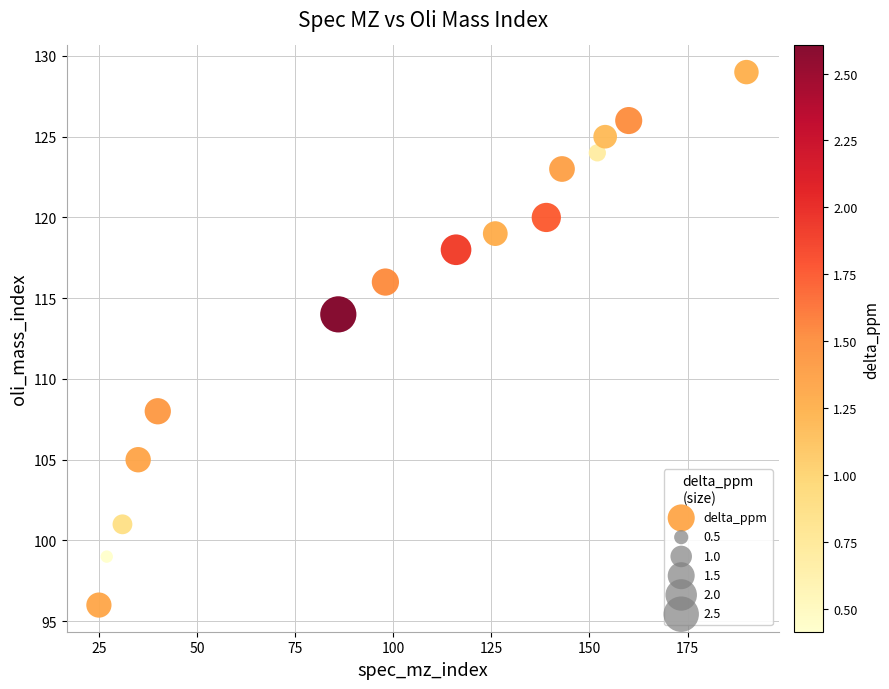

What Y value in the scatter plot is closest to 112?

114